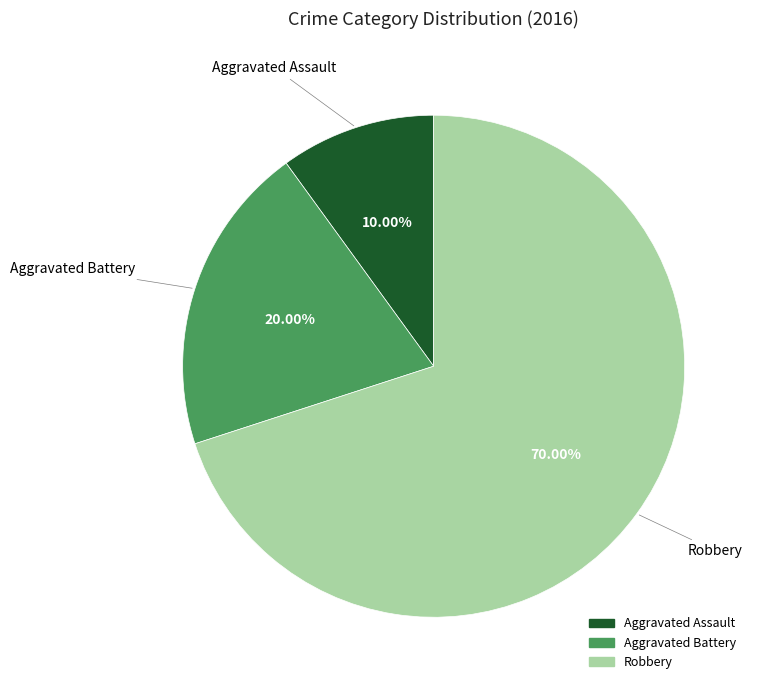

Is it true that Aggravated Assault is 10% of the pie?

True